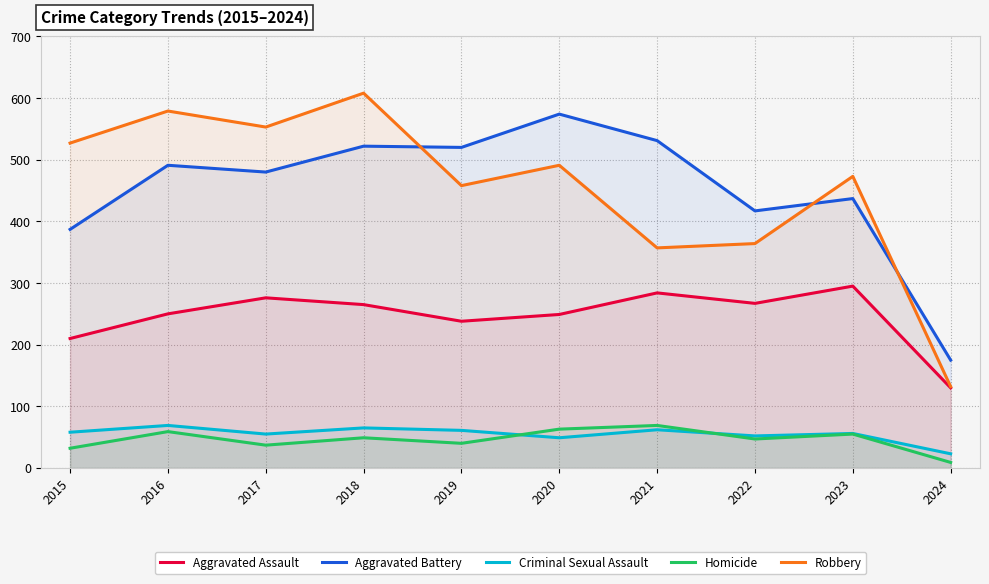

At how many categories does at least one series exceed 547?

4